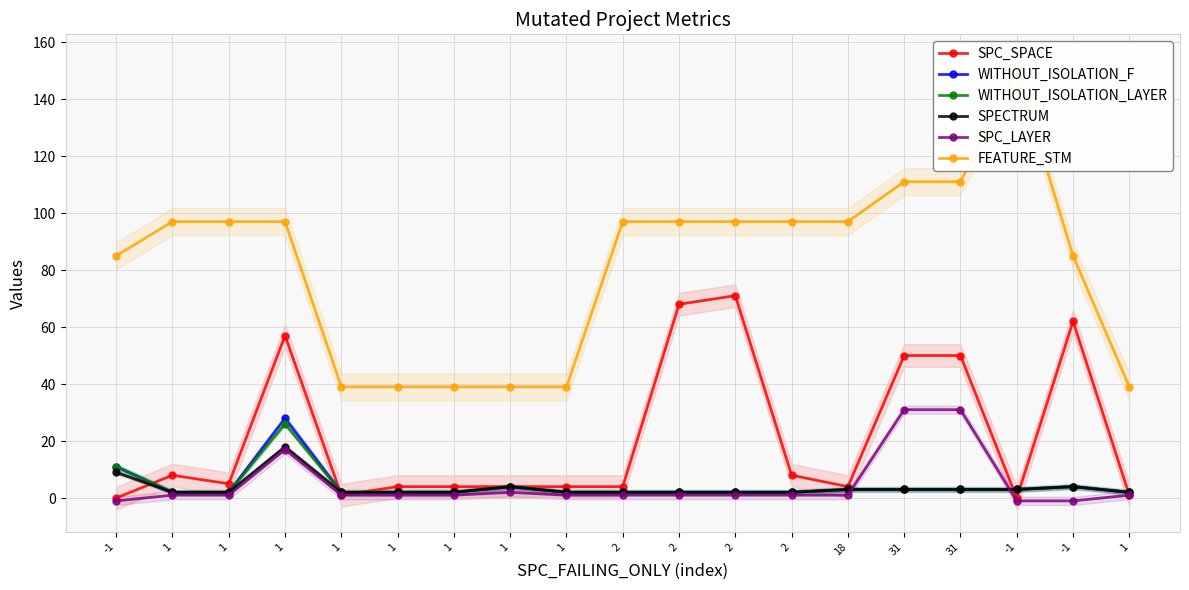

True or false: WITHOUT_ISOLATION_F and SPECTRUM intersect in this chart.

False